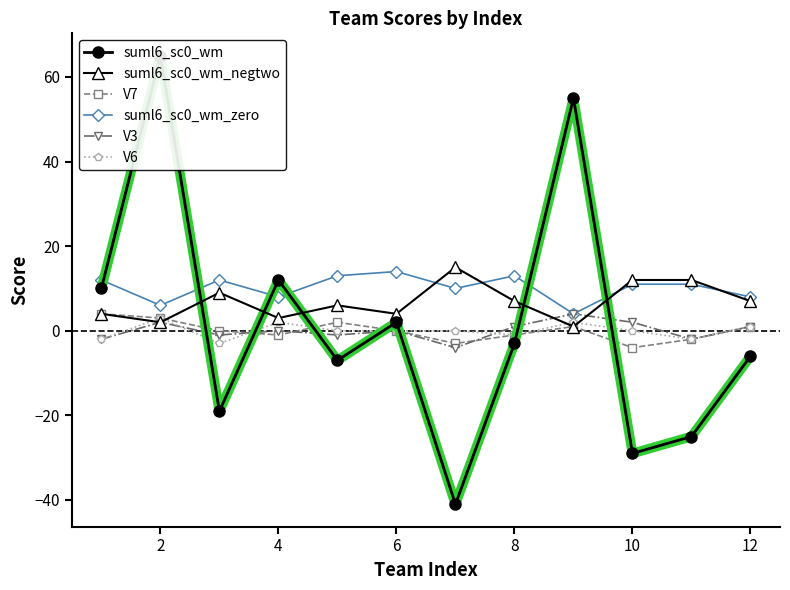

True or false: suml6_sc0_wm_zero and V7 cross at least once.

False